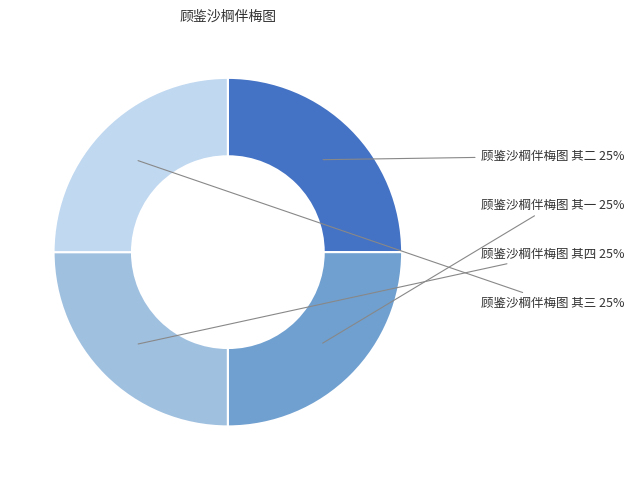

The 顾鉴沙棡伴梅图 其四 slice represents 31% of the pie. True or false?

False